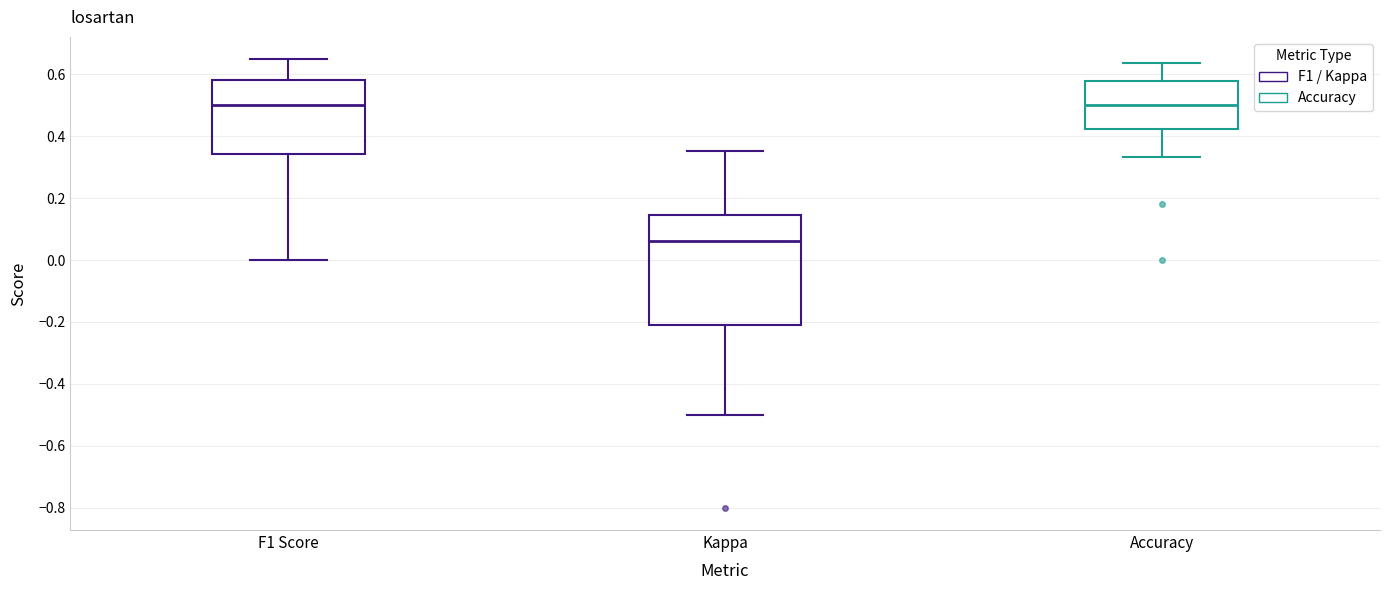

Where is the lower edge of the box for F1 Score on the y-axis? The values are not printed on the chart, so give them approximately, as read against the axis.

0.34